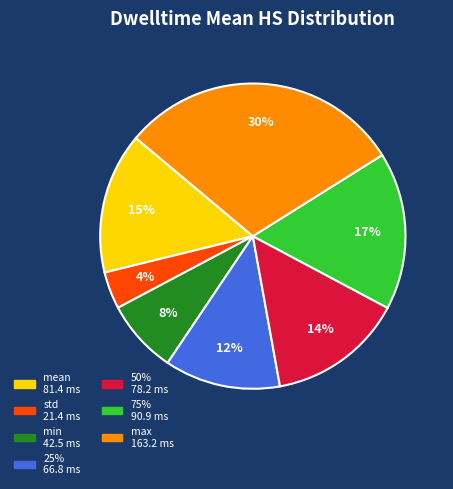

Is the sum of max and 25% greater than half?

No